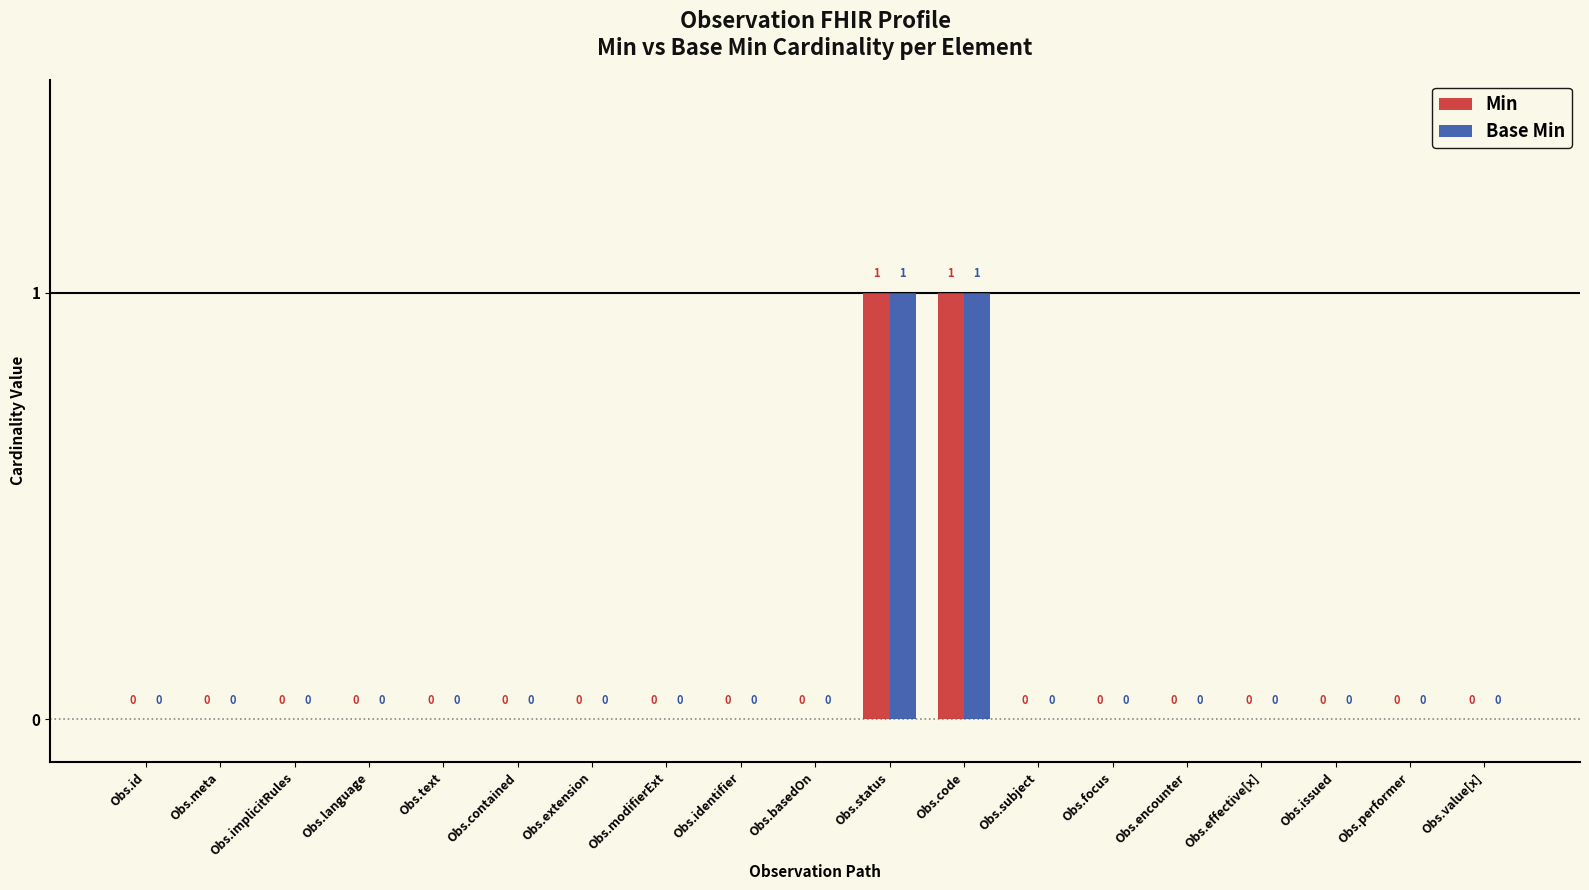

True or false: Min has a value of 1 at Obs.effective[x].

False